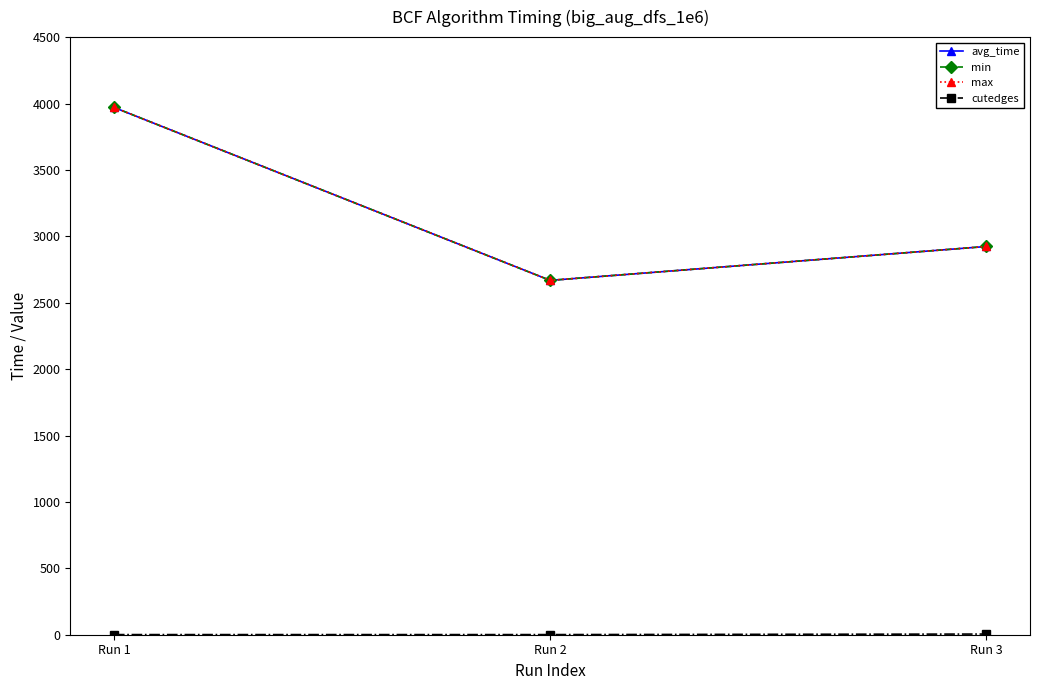

Between Run 3 and Run 1, which is larger?

Run 1